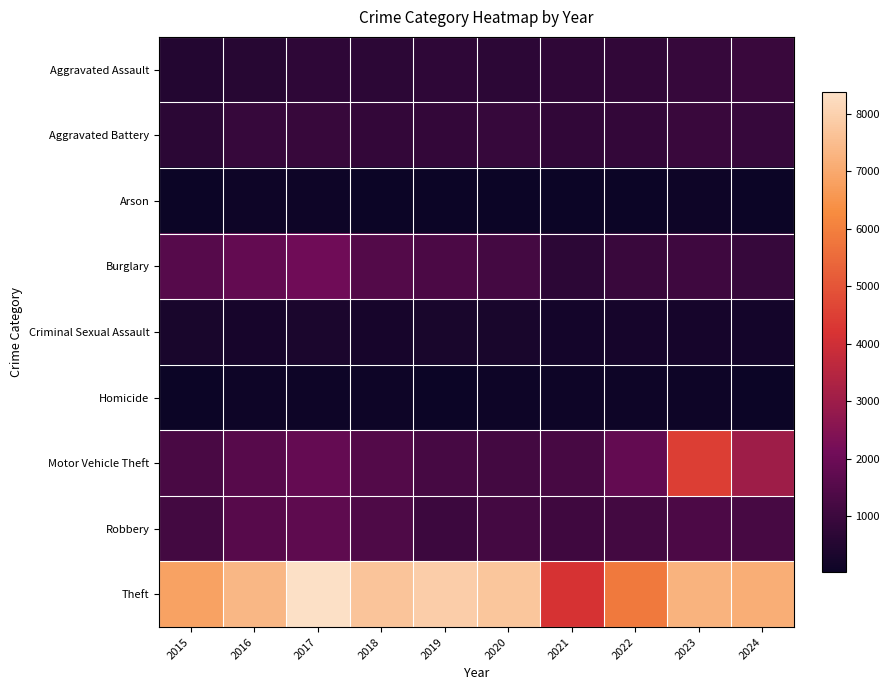

Reading left to right, what are all the values shown in this chart?

Aggravated Assault: 2015=494	2016=594	2017=717	2018=694	2019=738	2020=715	2021=768	2022=797	2023=880	2024=948
Aggravated Battery: 2015=657	2016=884	2017=918	2018=816	2019=834	2020=904	2021=810	2022=833	2023=973	2024=890
Arson: 2015=30	2016=65	2017=67	2018=37	2019=43	2020=49	2021=56	2022=46	2023=75	2024=61
Burglary: 2015=1548	2016=1802	2017=2070	2018=1481	2019=1324	2020=1201	2021=703	2022=964	2023=1068	2024=907
Criminal Sexual Assault: 2015=304	2016=267	2017=331	2018=291	2019=300	2020=297	2021=203	2022=226	2023=248	2024=202
Homicide: 2015=46	2016=93	2017=92	2018=74	2019=44	2020=64	2021=82	2022=89	2023=72	2024=53
Motor Vehicle Theft: 2015=1296	2016=1575	2017=1855	2018=1492	2019=1212	2020=1149	2021=1263	2022=1819	2023=4499	2024=3008
Robbery: 2015=1142	2016=1573	2017=1696	2018=1381	2019=1021	2020=1204	2021=1087	2022=1155	2023=1351	2024=1240
Theft: 2015=6840	2016=7353	2017=8384	2018=7669	2019=7919	2020=7722	2021=4153	2022=5858	2023=7266	2024=7128